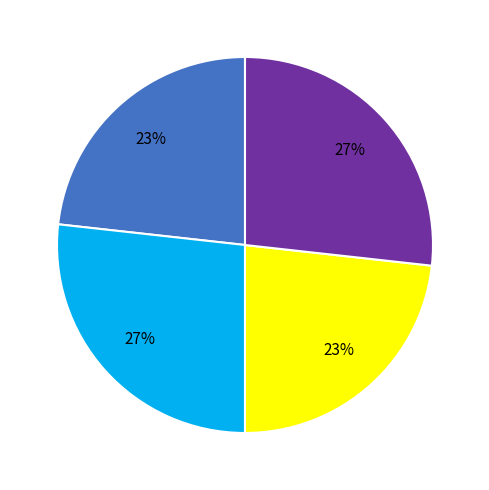

Does any single category account for the majority?

No